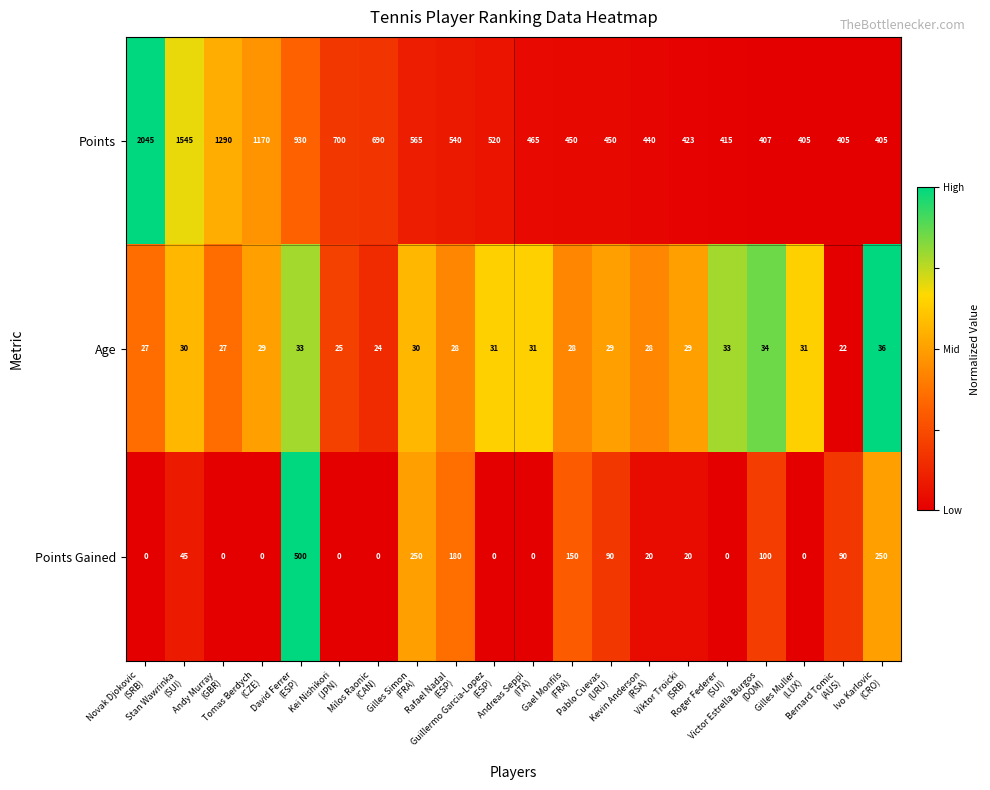

What is the average value of the Age series?

29